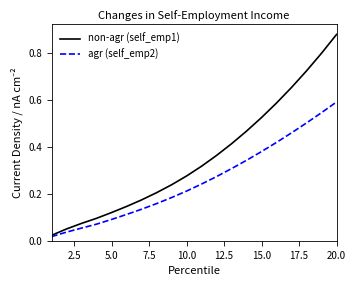

Which series has the largest total across all categories?

non-agr (self_emp1)